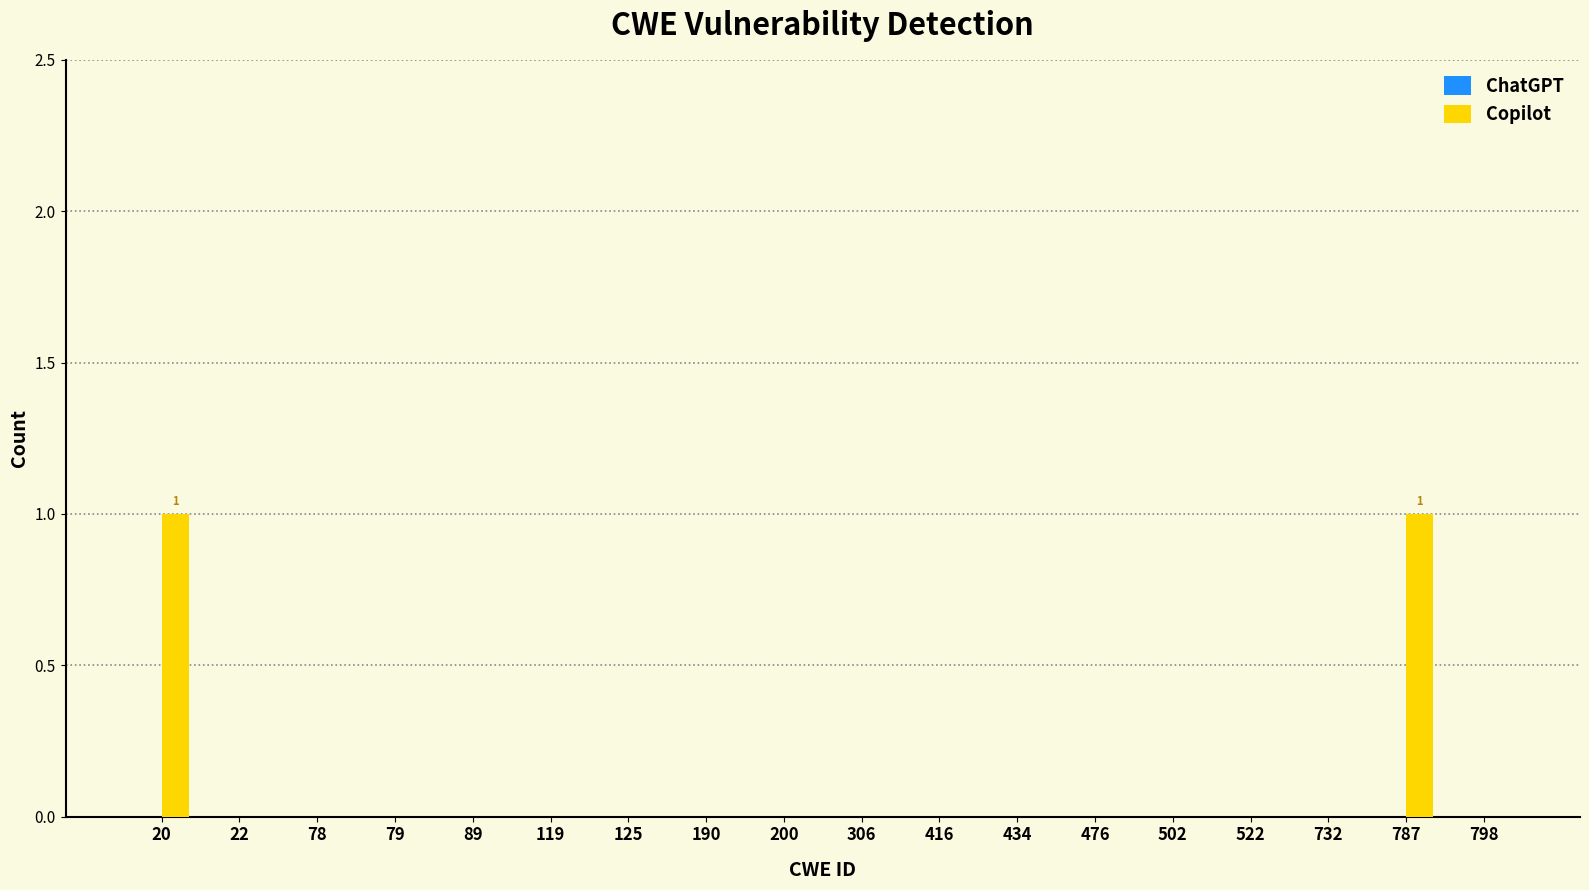

Reading right to left, what are all the values shown in this chart?

798=0	787=1	732=0	522=0	502=0	476=0	434=0	416=0	306=0	200=0	190=0	125=0	119=0	89=0	79=0	78=0	22=0	20=1